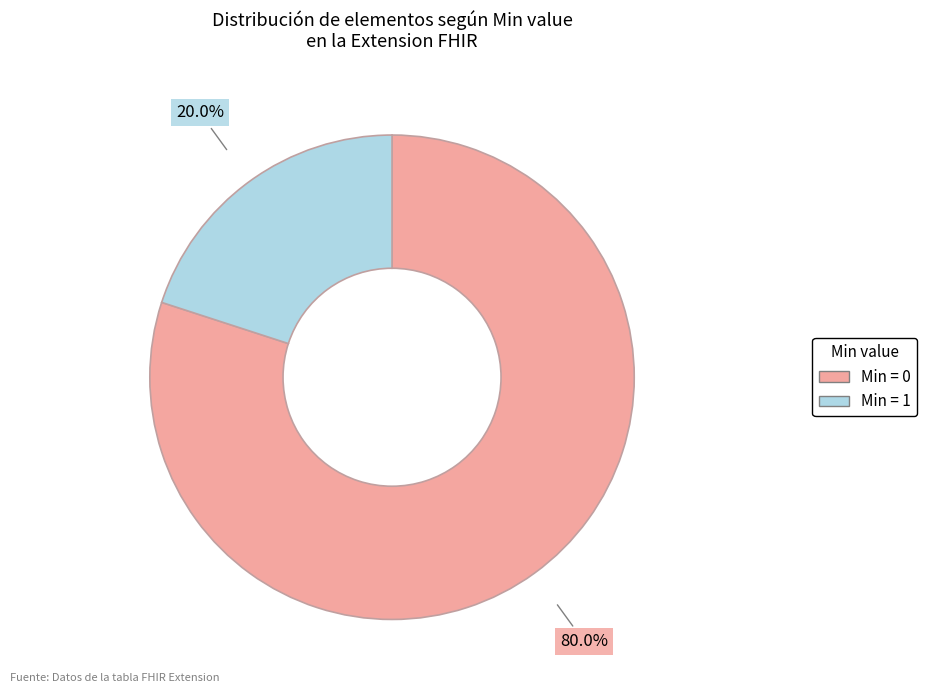

Is there any slice that represents more than half of the pie?

Yes